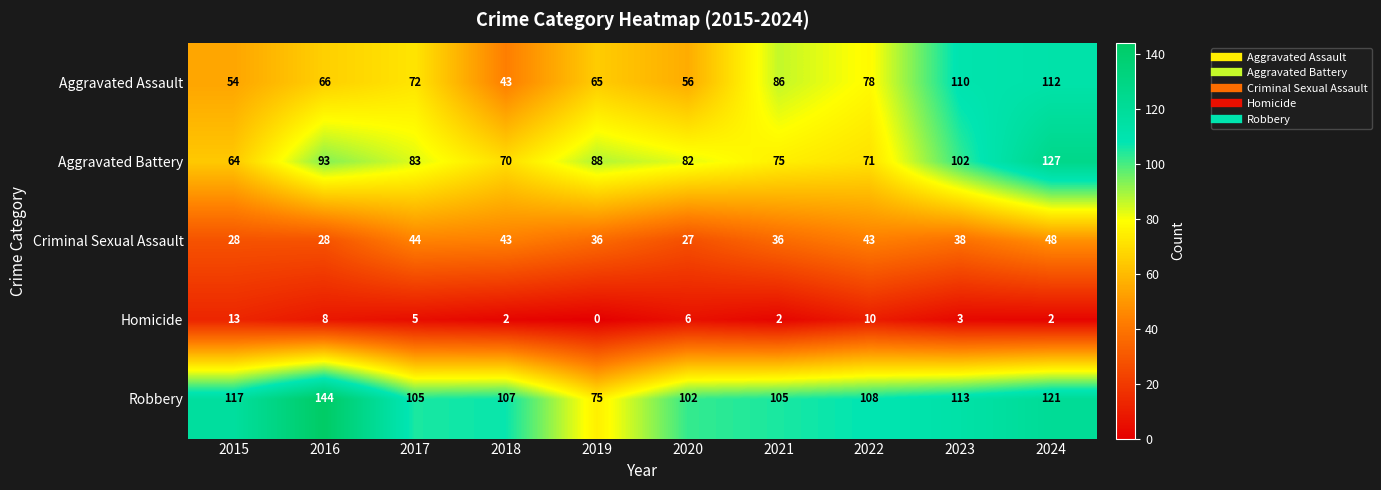

What is the total value across all series at 2021?

304